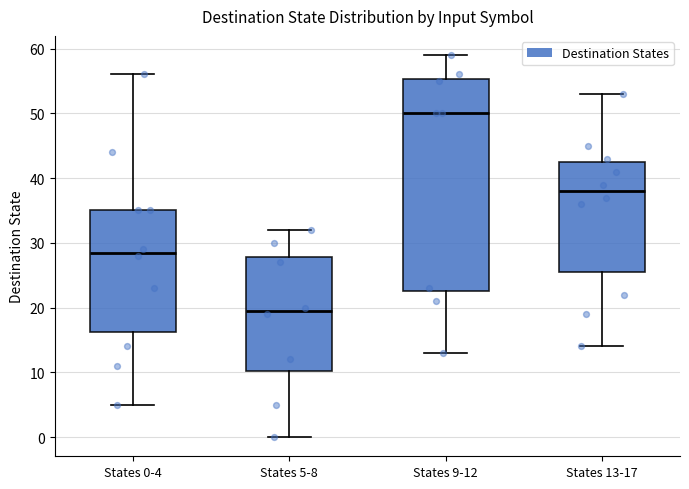

Reading left to right, transcribe this box plot: for each box, give where its median line is, the range the box spans, and where its two whiskers end, as read against the y-axis. The values are not printed on the chart, so give them approximately, as read against the axis.

States 0-4: median 29, box 16 to 35, whiskers 5 to 56
States 5-8: median 20, box 10 to 28, whiskers 0 to 32
States 9-12: median 50, box 23 to 55, whiskers 13 to 59
States 13-17: median 38, box 26 to 43, whiskers 14 to 53